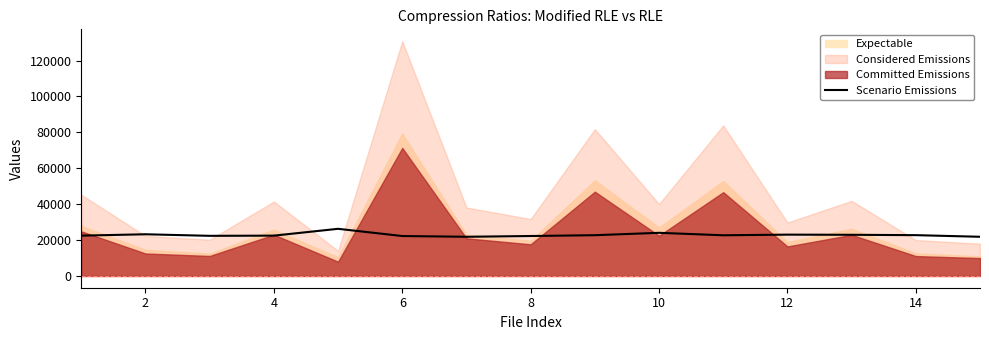

Does the chart have visible grid lines?

No